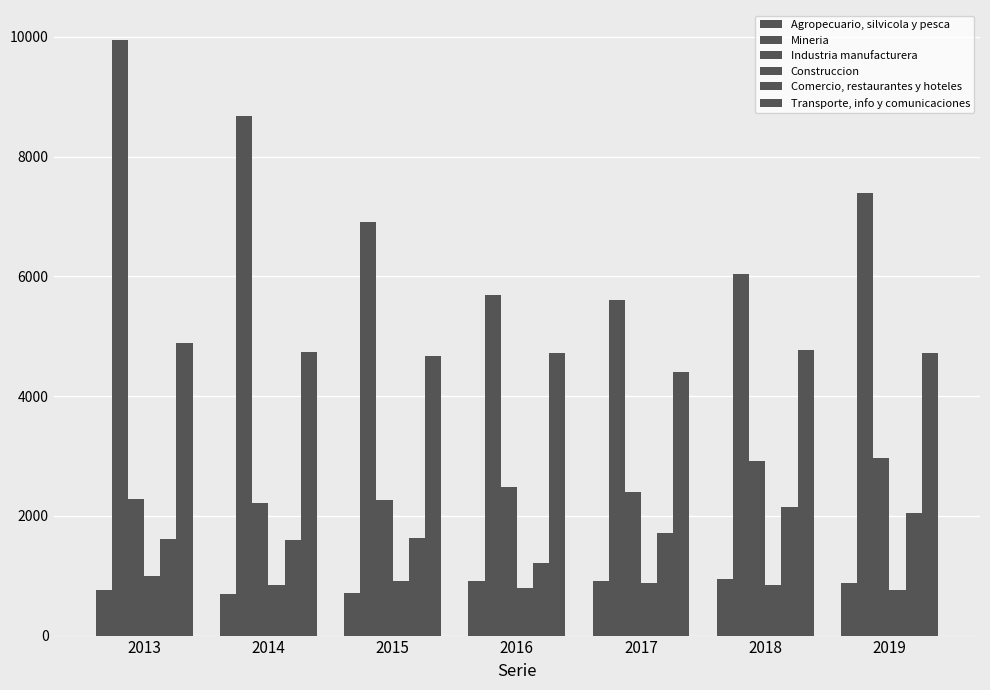

What is the highest value of the Construccion series?

998